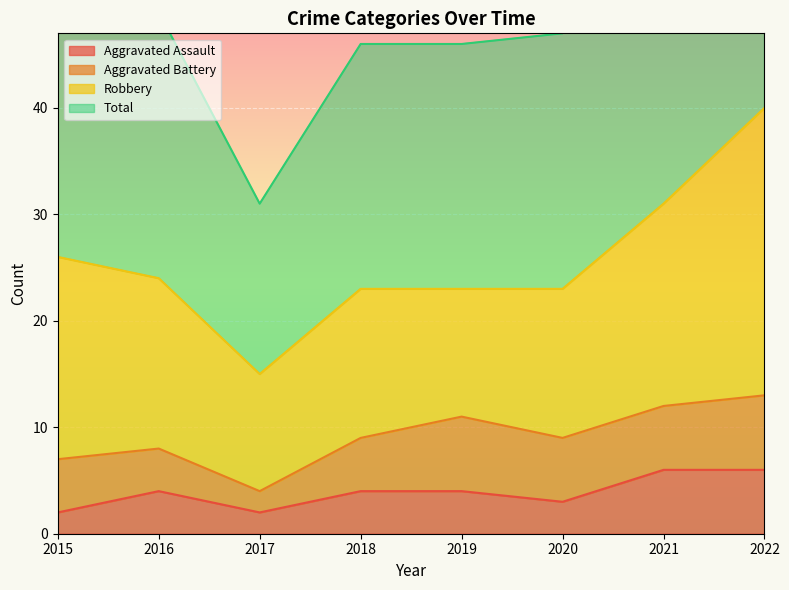

What is the difference between the highest and lowest values at 2019?

42